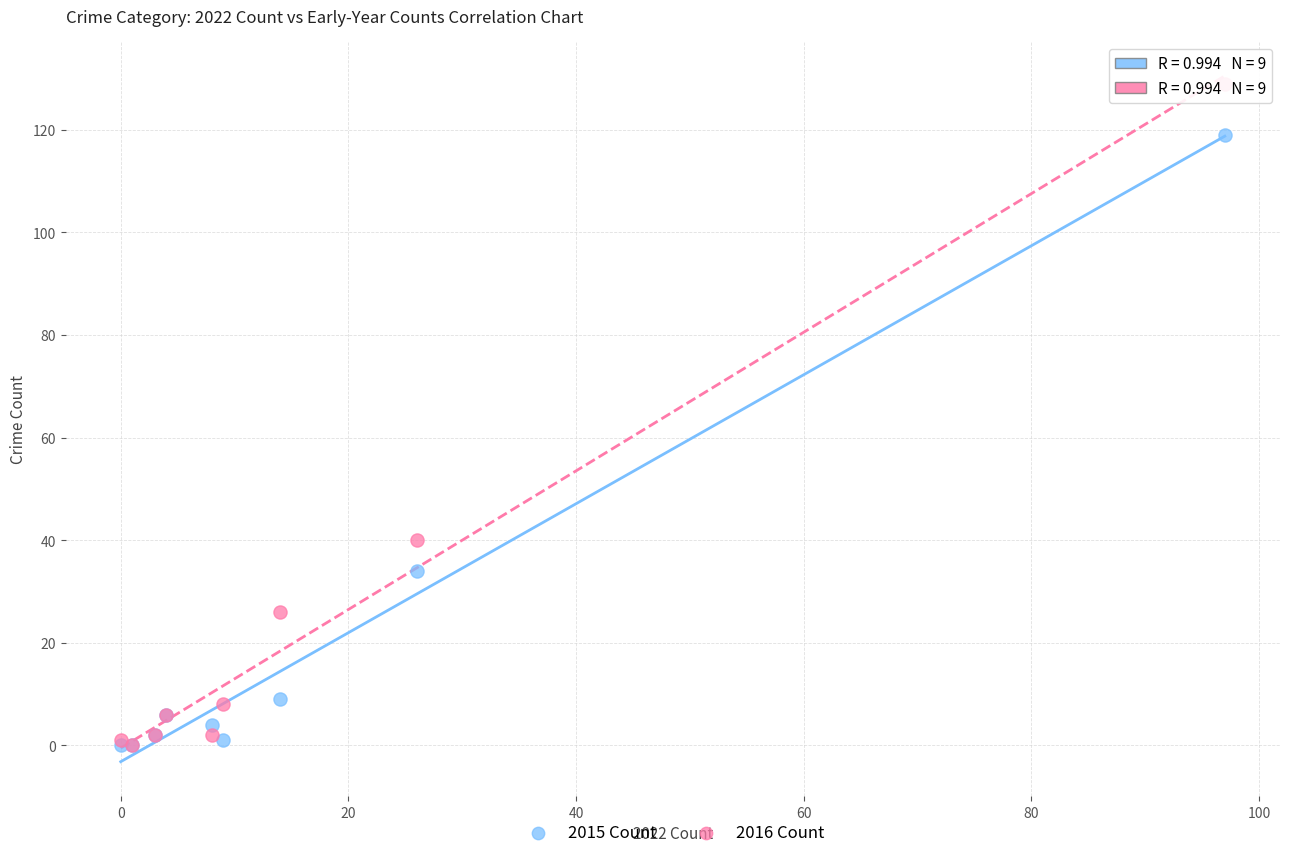

In the 2016 Count series, what Y value is closest to 64?

40